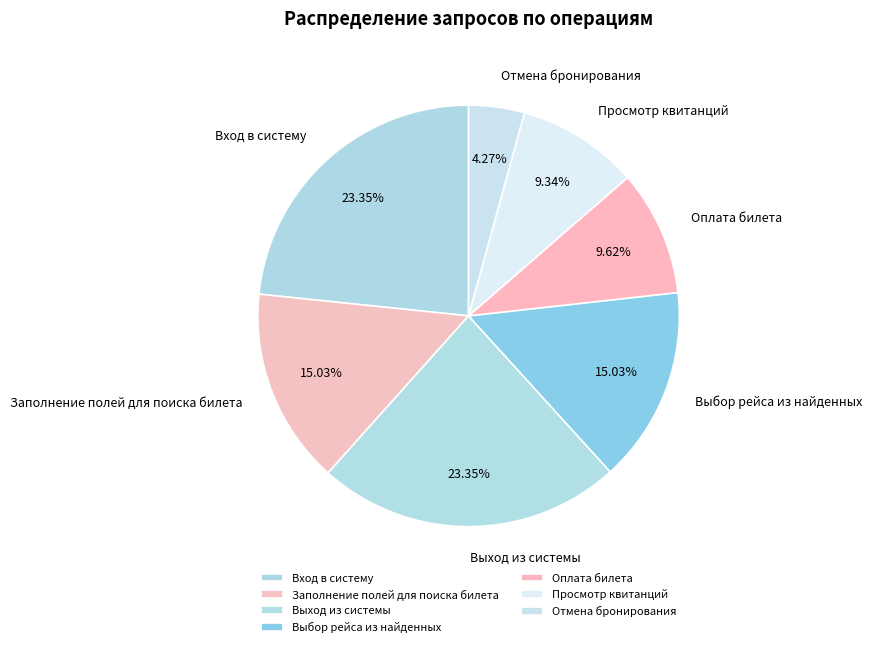

Is Вход в систему the majority of the pie?

No